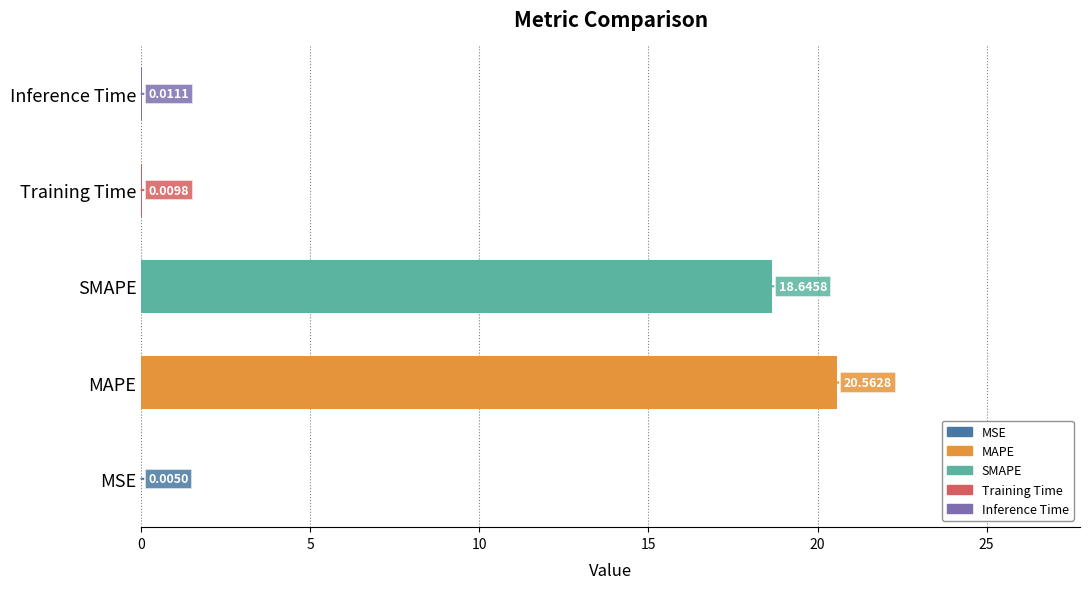

Which has a higher value, SMAPE or MSE?

SMAPE